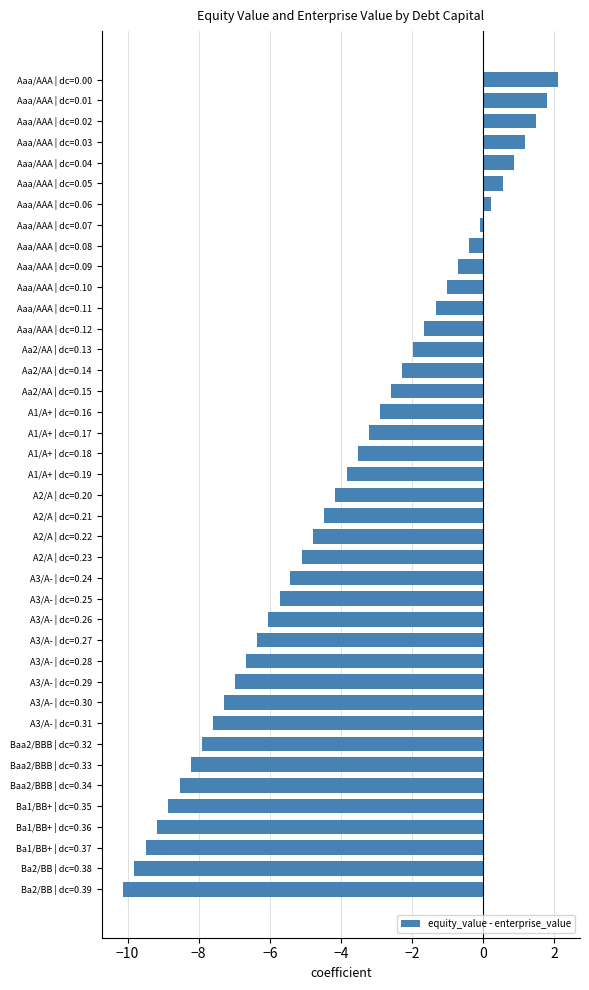

The value at A2/A | dc=0.22 is -4.8. True or false?

True